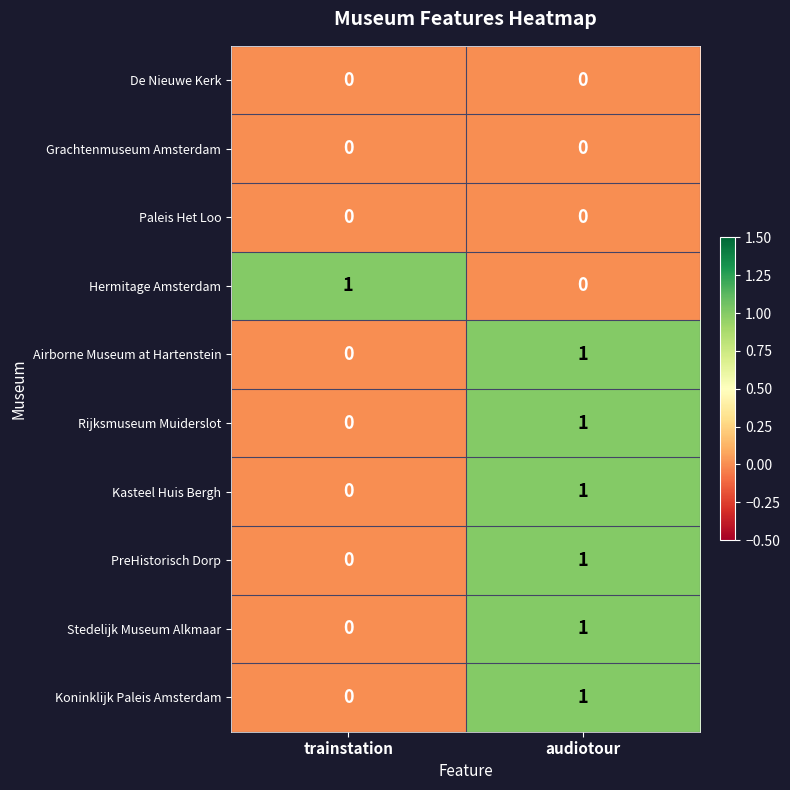

Is it true that Stedelijk Museum Alkmaar equals 1 at audiotour?

True